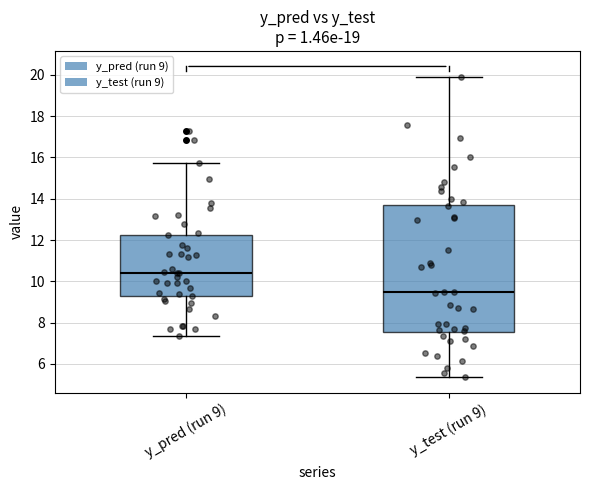

Where is the upper edge of the box for y_test (run 9) on the y-axis? The values are not printed on the chart, so give them approximately, as read against the axis.

13.6